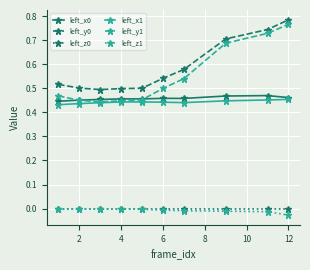

True or false: left_z0 and left_x1 cross at least once.

False